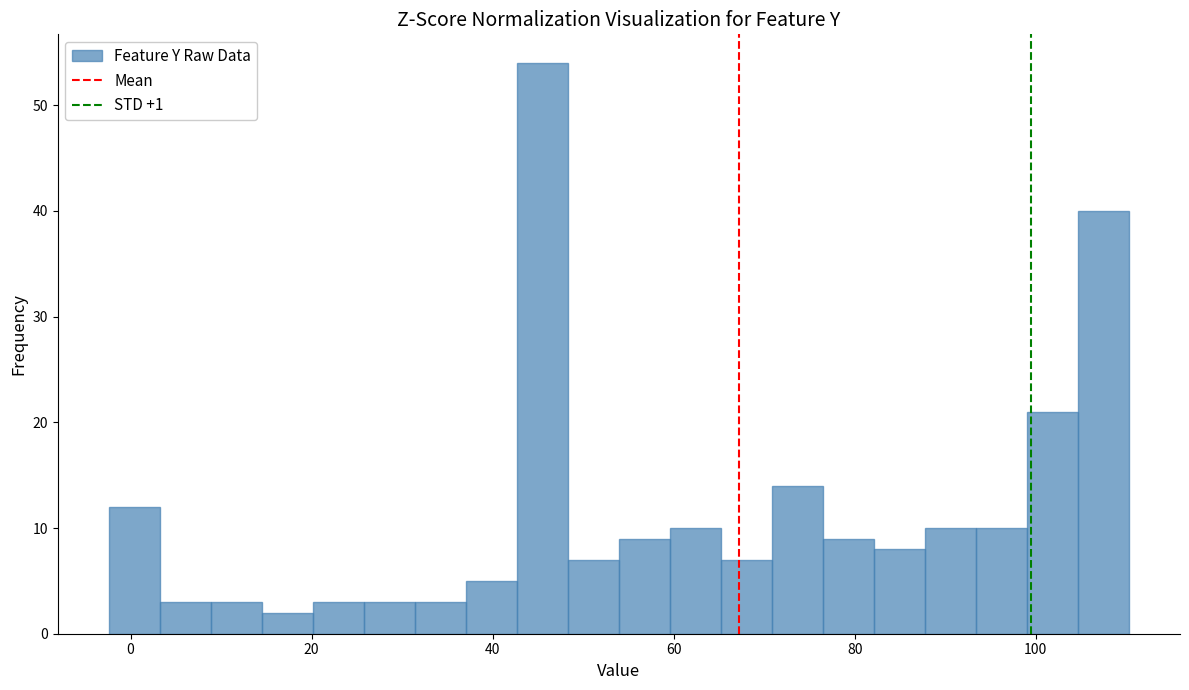

Around what value on the x-axis is the tallest bar? Give the approximate position of its centre, as read against the axis.

46